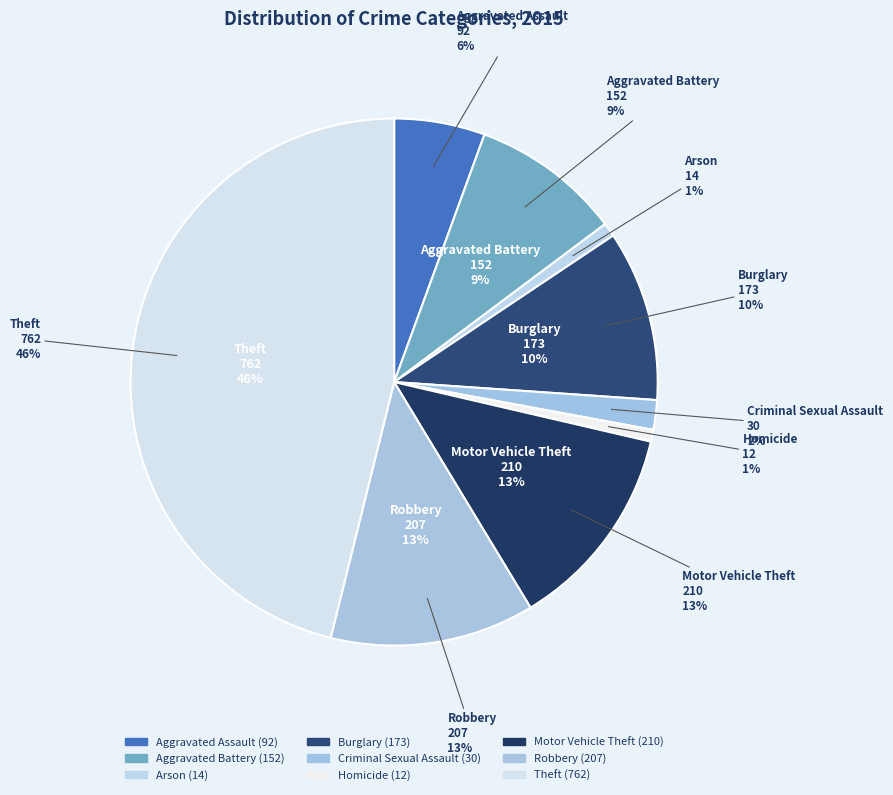

What is the ratio of the value at Aggravated Assault to the value at Arson?

6.6